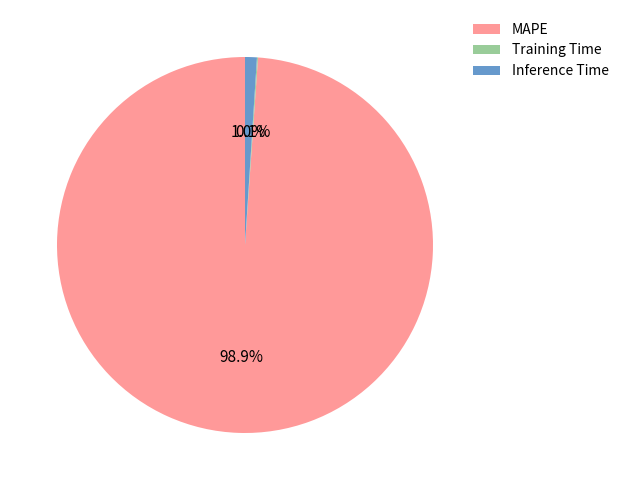

What is the largest slice in the pie chart?

MAPE